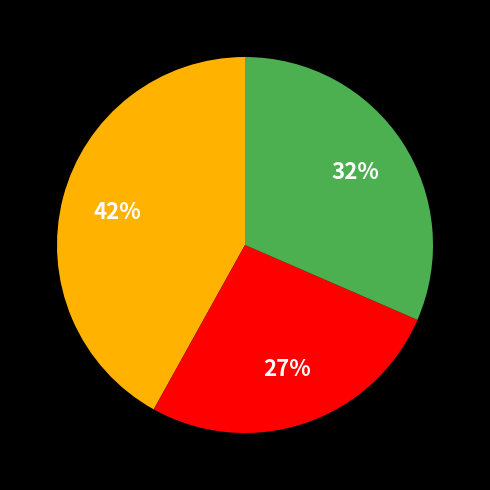

Is there any slice that represents more than half of the pie?

No